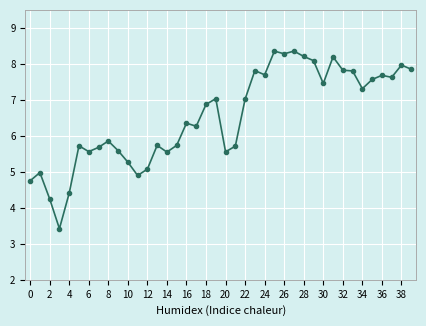

What is the greatest value displayed?

8.4